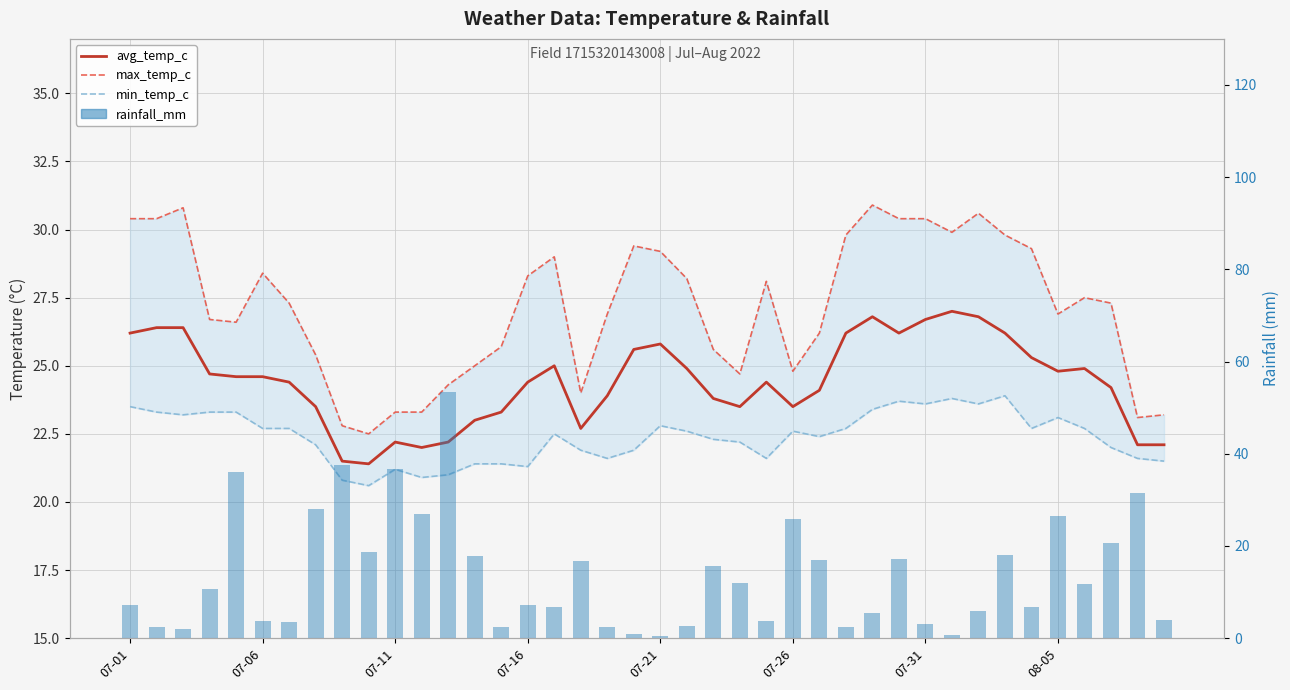

What is the sum of the min_temp_c values at 26 and 23?

44.6